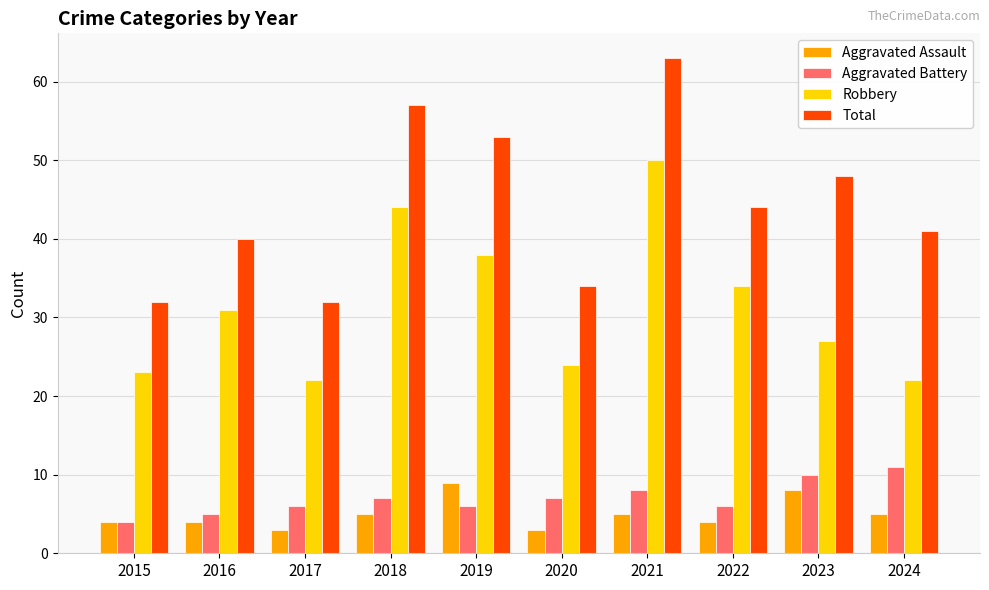

Reading right to left, list all the values displayed in this chart.

Aggravated Assault: 5	8	4	5	3	9	5	3	4	4
Aggravated Battery: 11	10	6	8	7	6	7	6	5	4
Robbery: 22	27	34	50	24	38	44	22	31	23
Total: 41	48	44	63	34	53	57	32	40	32